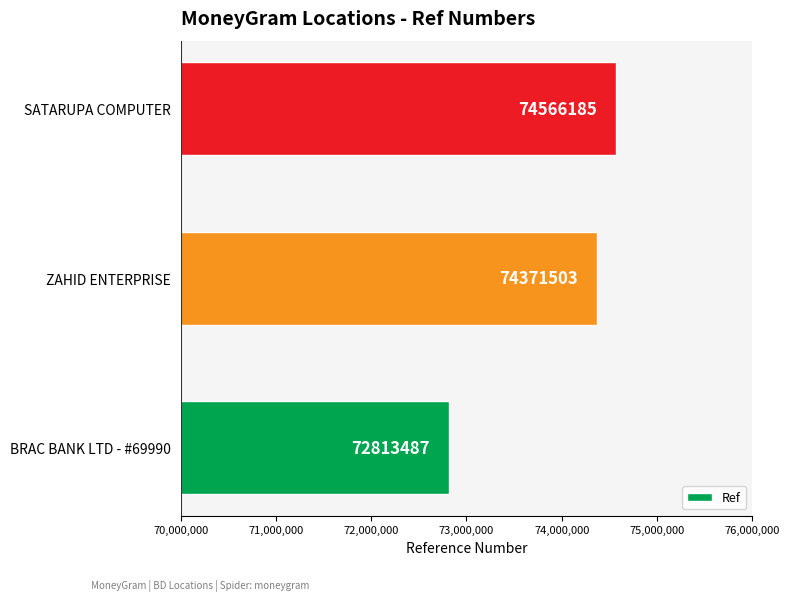

What is the difference between the second highest and minimum values?

1558016